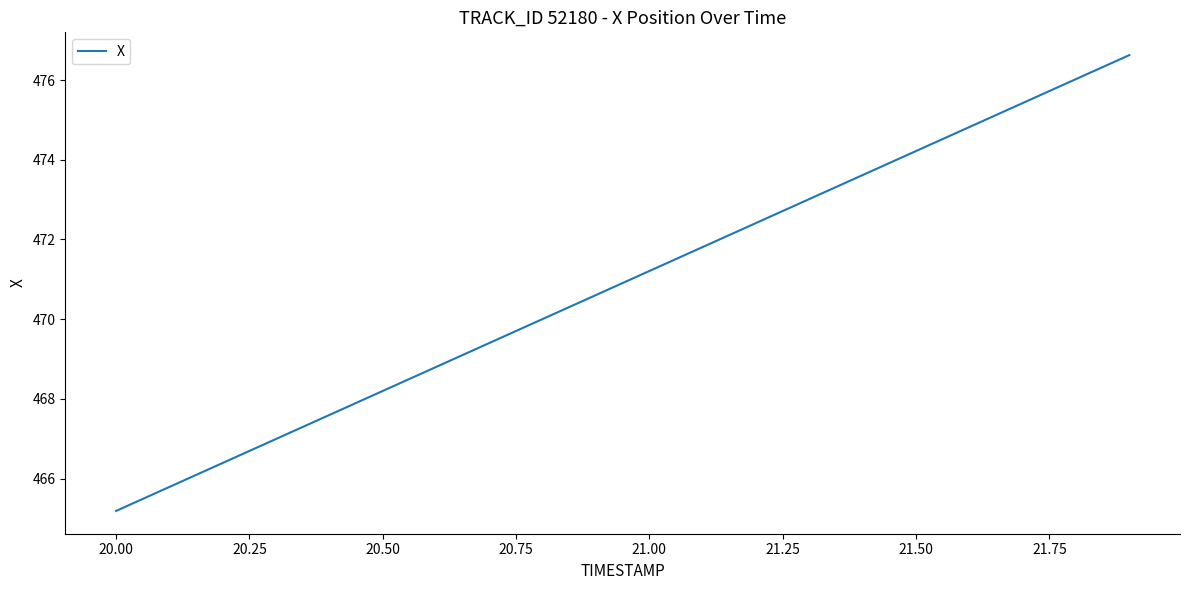

How many values are below 471?

10